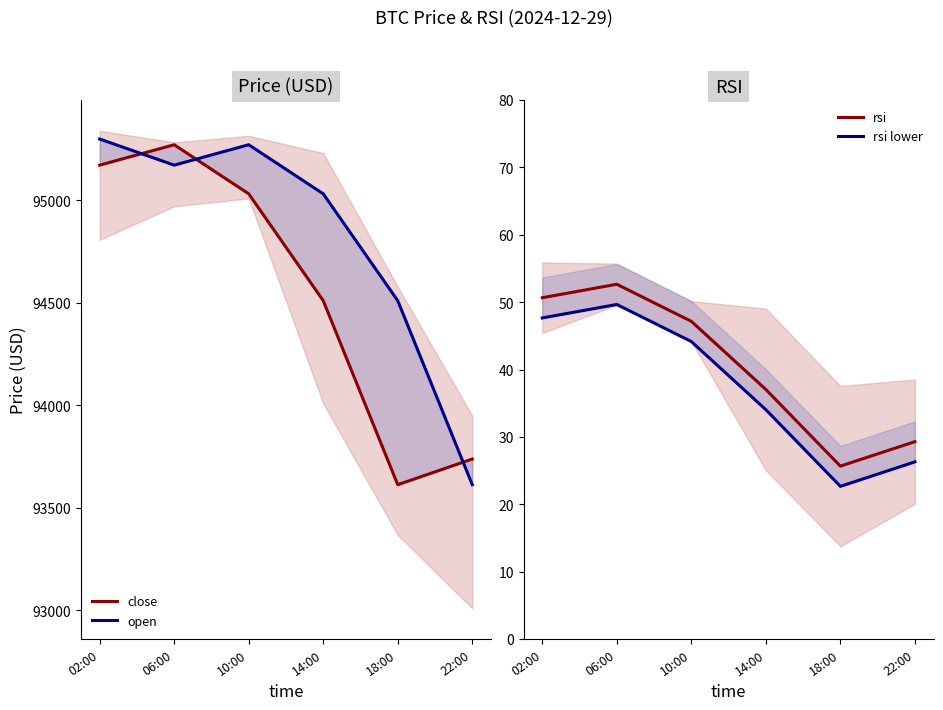

Which label corresponds to the smallest value in the chart?

18:00